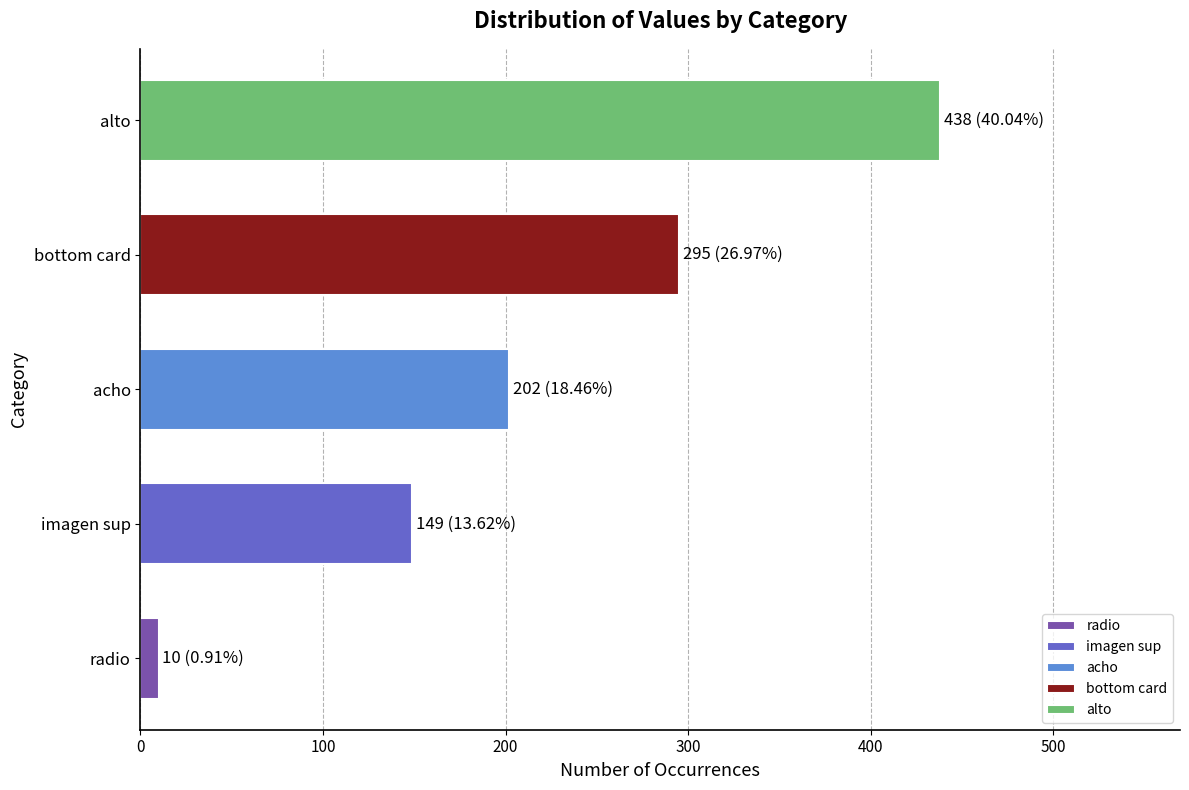

Rank the categories by value from highest to lowest.

alto, bottom card, acho, imagen sup, radio